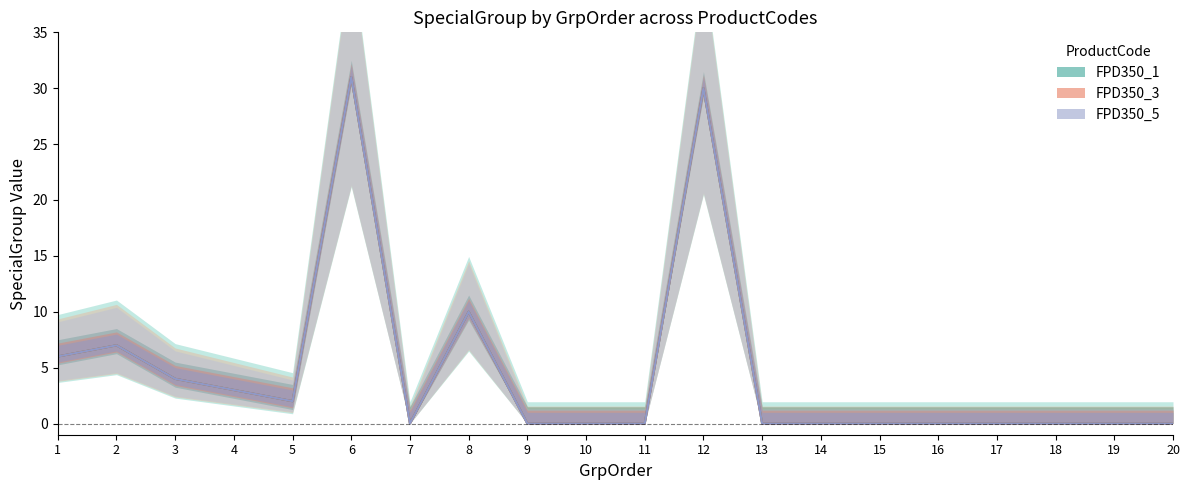

At how many categories does at least one series exceed 26?

2